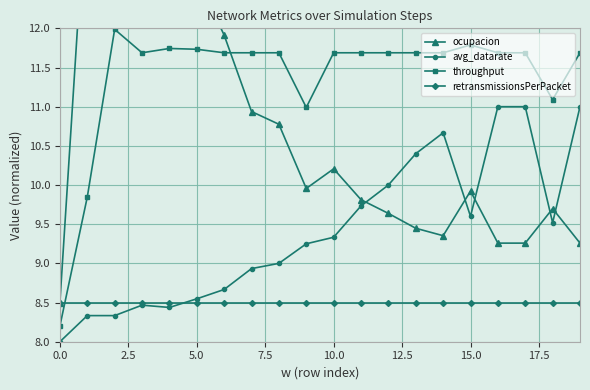

How many lines are shown in the chart?

4